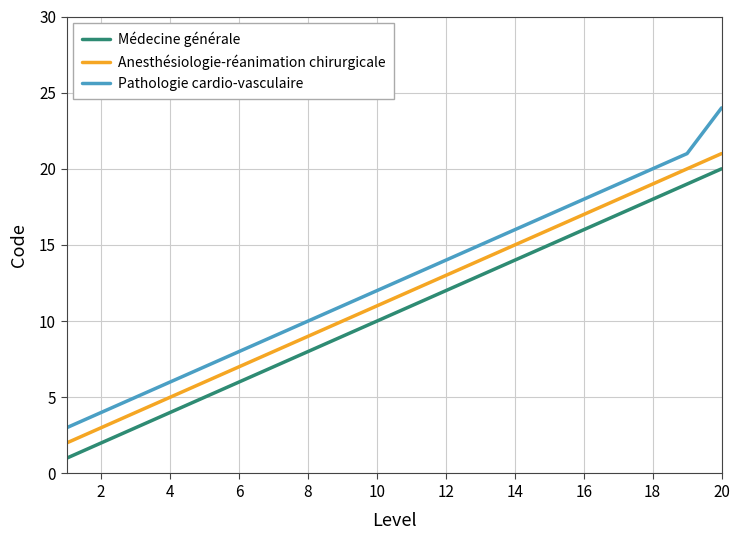

Which series has the largest range (max minus min)?

Pathologie cardio-vasculaire